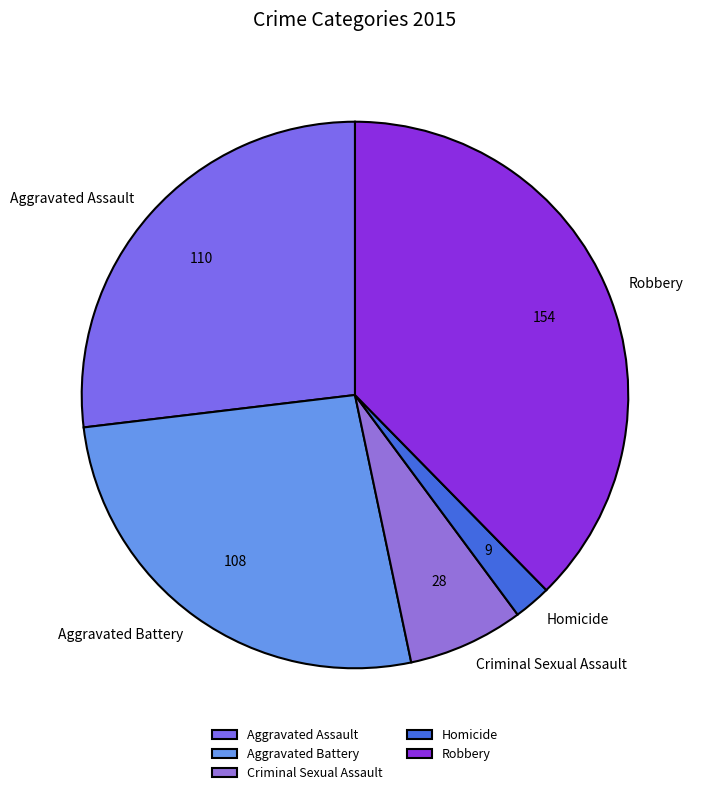

Is there a majority slice in this chart?

No